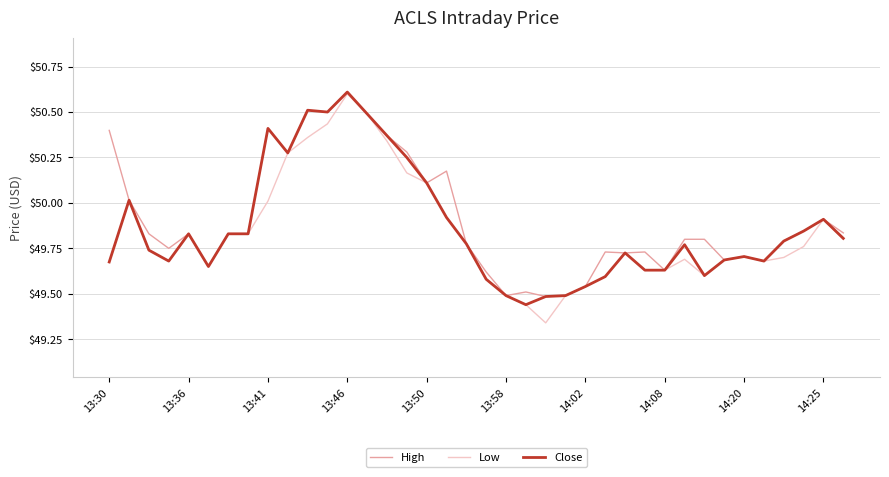

What is the greatest value displayed?

50.6